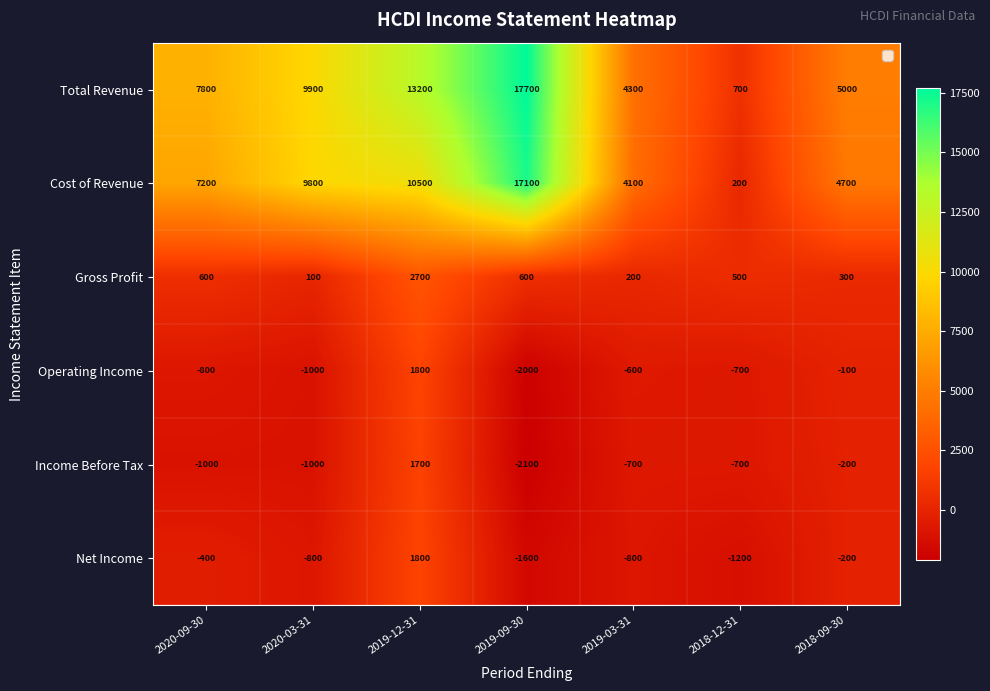

Which series has the largest range (max minus min)?

Total Revenue